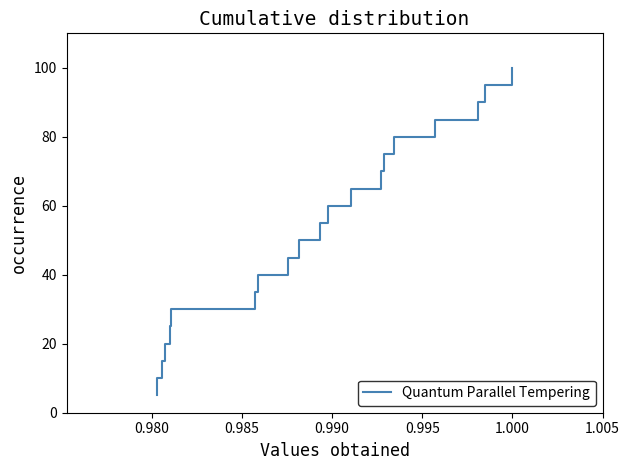

What is the difference between the maximum and minimum values?

95.0